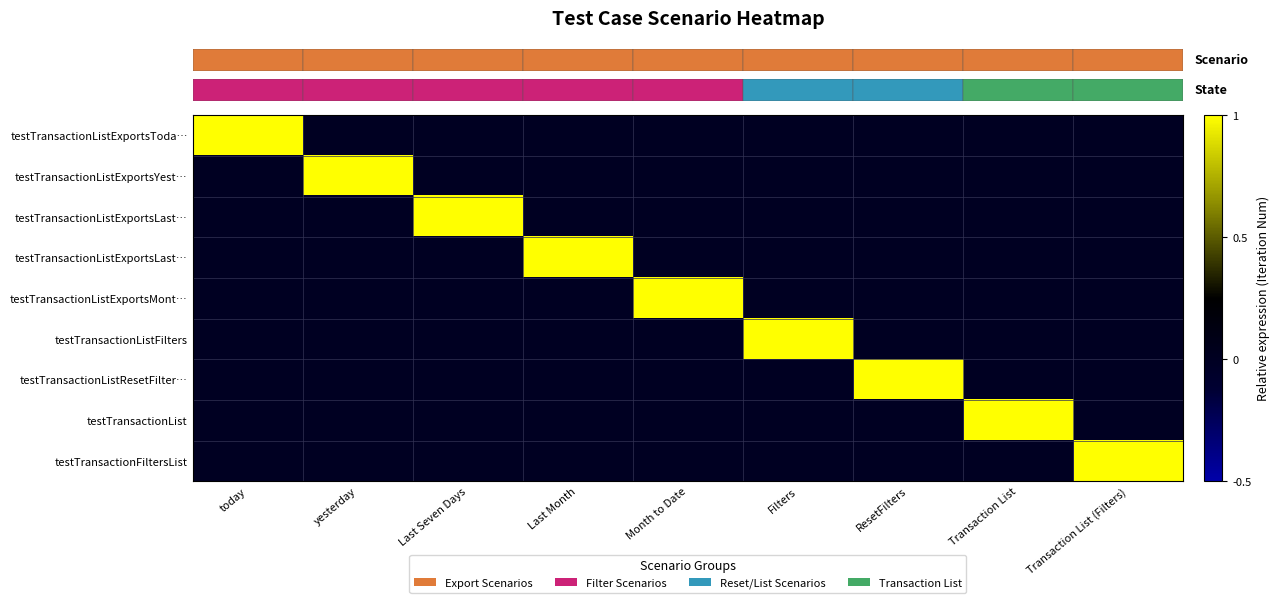

What is the spread (max minus min) of values at Last Month?

1